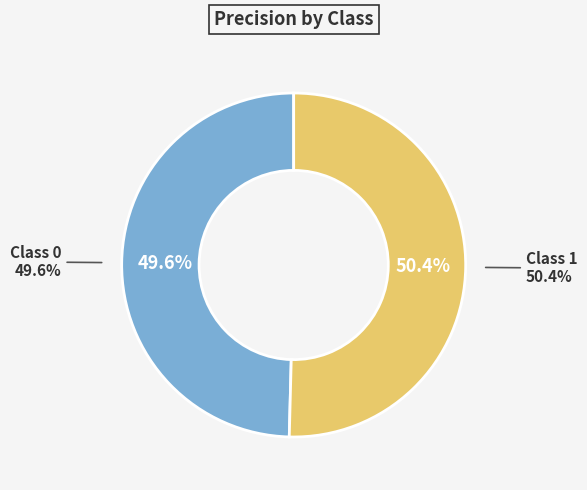

Count the number of slices in the pie.

2